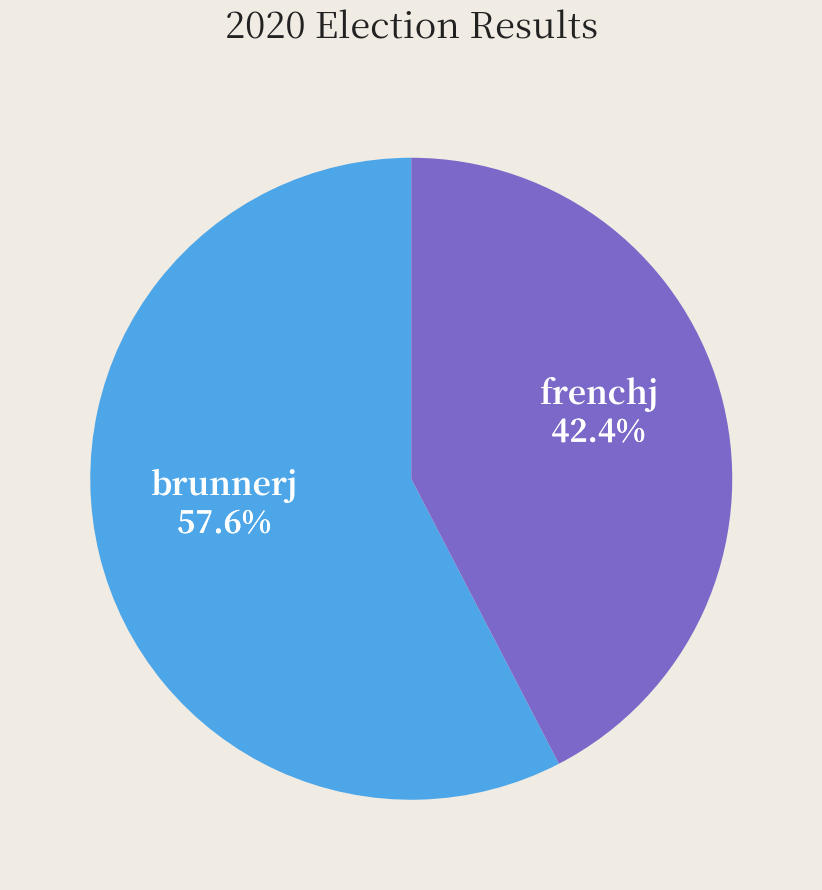

How many slices are in this pie chart?

2